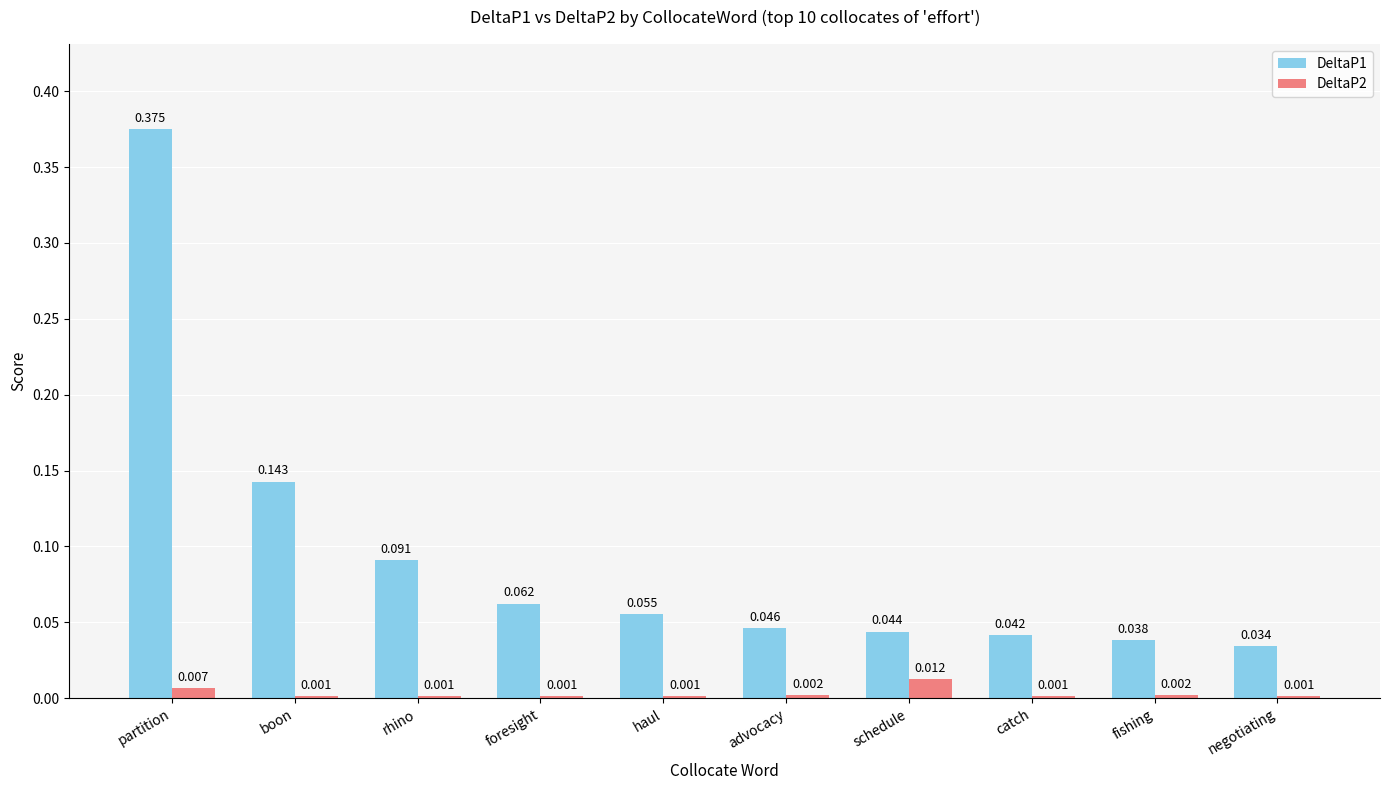

Between schedule and catch, which series saw the biggest shift?

DeltaP2